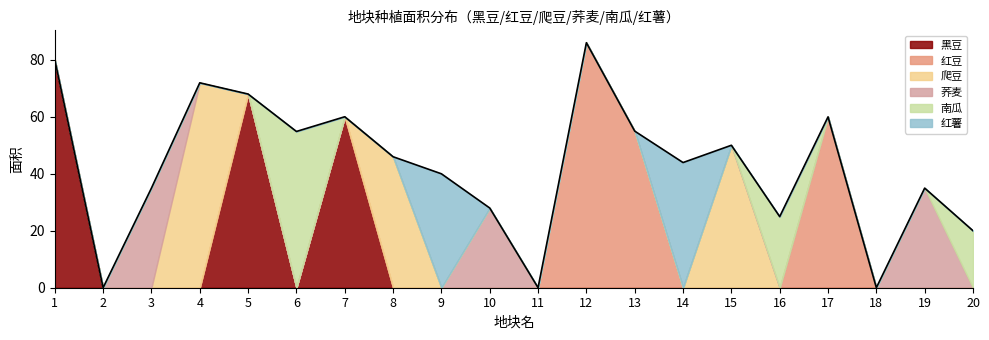

True or false: 爬豆 has a value of 0.0 at 5.

True